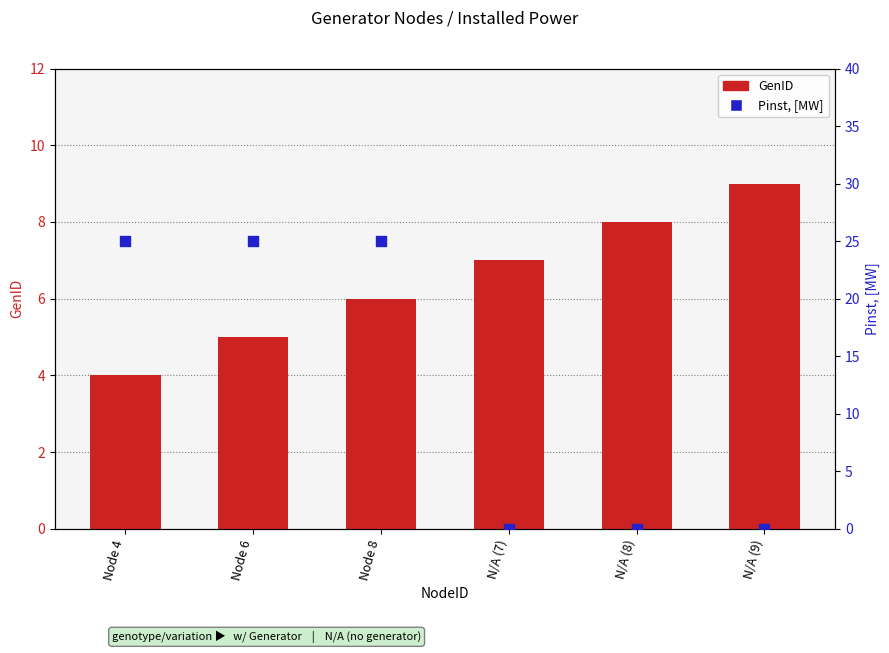

What is the total value across all series at N/A (7)?

7